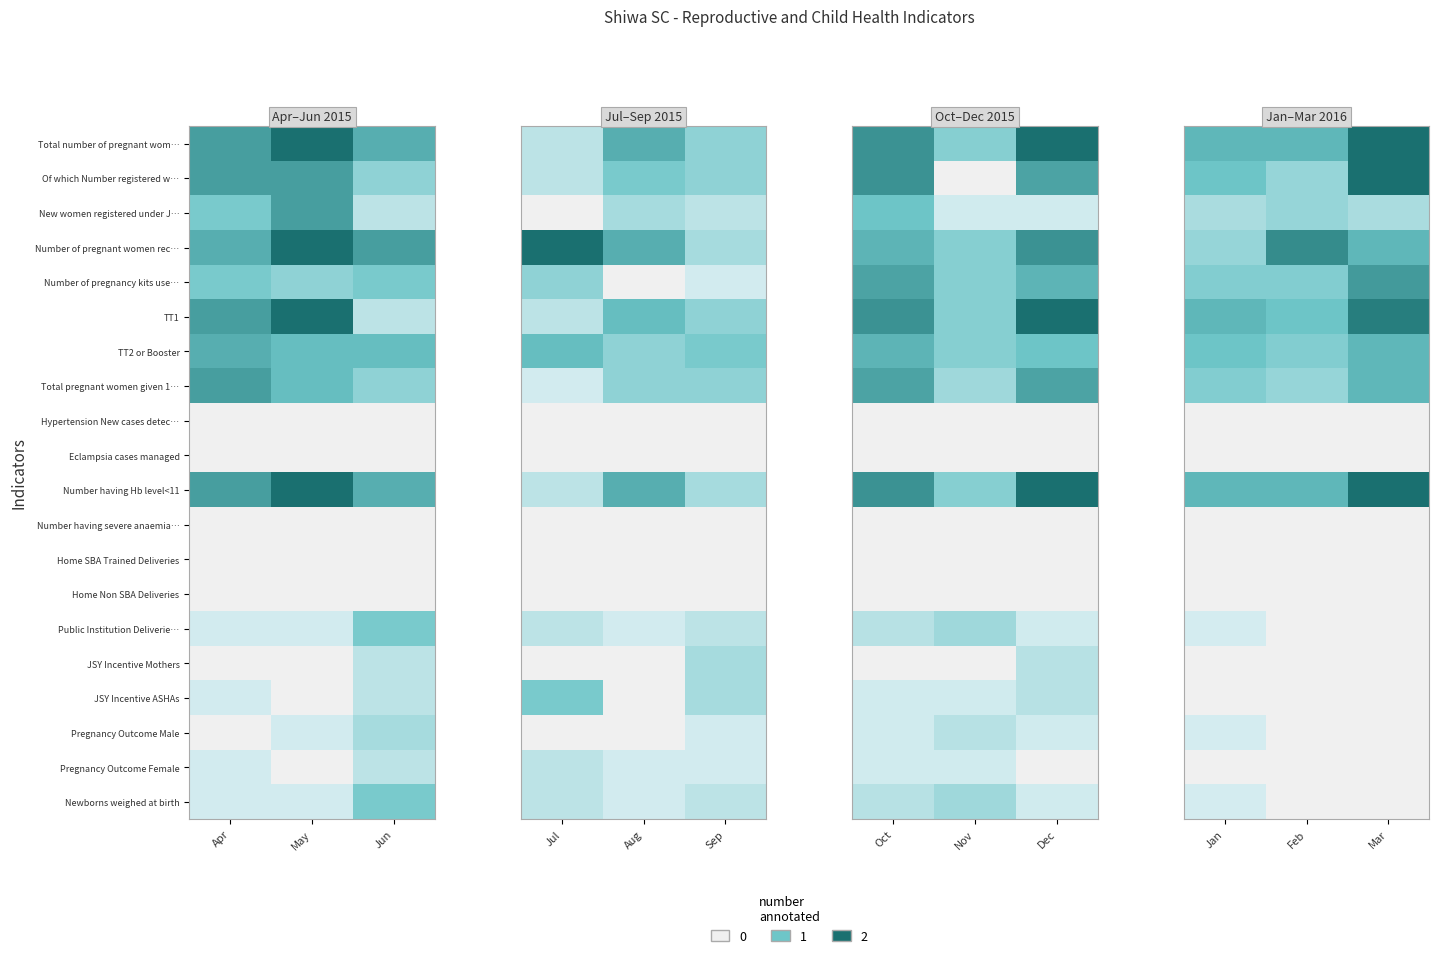

Is the value of Number of pregnancy kits use… at Feb greater than the value of TT1 at Feb?

No